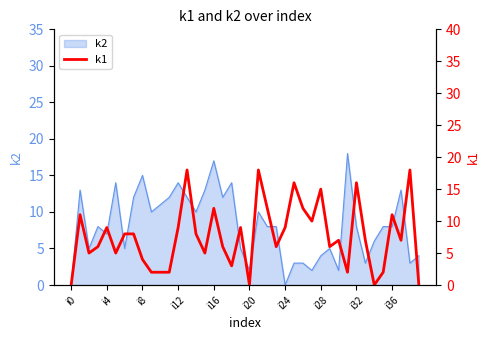

How many points are lower than both their immediate neighbors (excluding endpoints)?

11